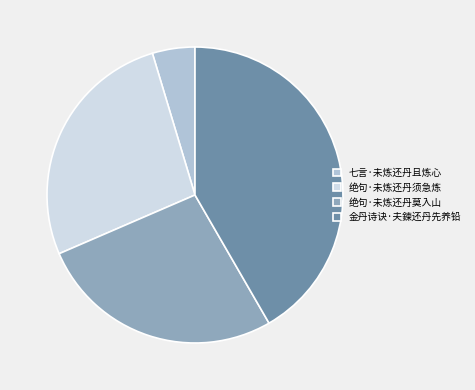

Between 七言·未炼还丹且炼心 and 绝句·未炼还丹莫入山, which is larger?

绝句·未炼还丹莫入山